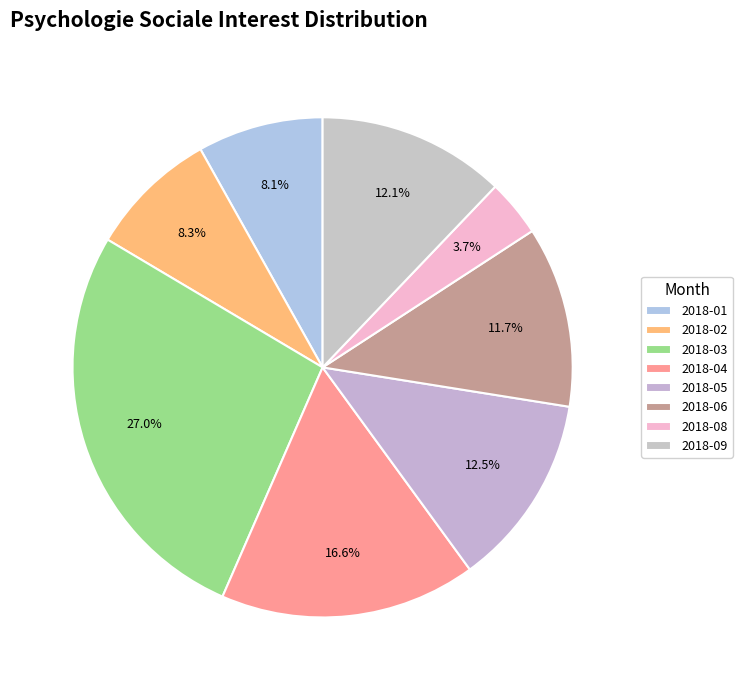

Count the number of slices in the pie.

8